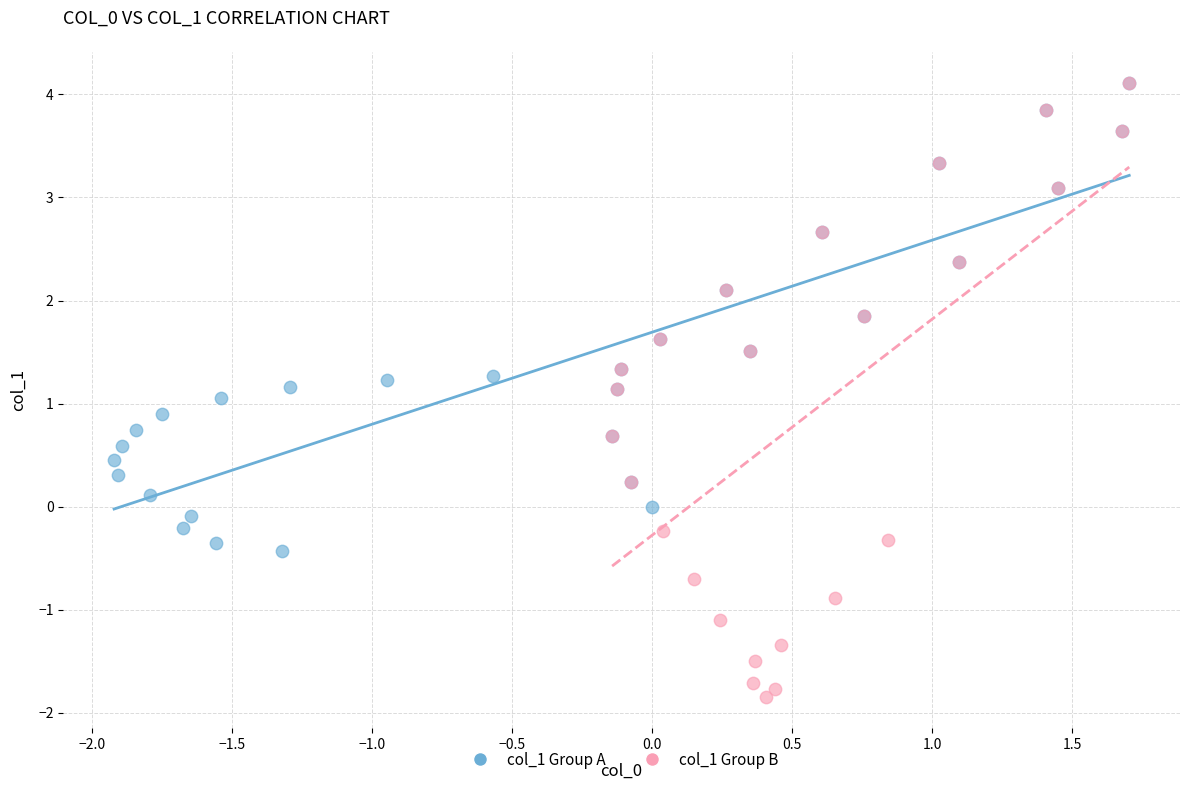

Which series reaches the minimum Y coordinate?

col_1 Group B